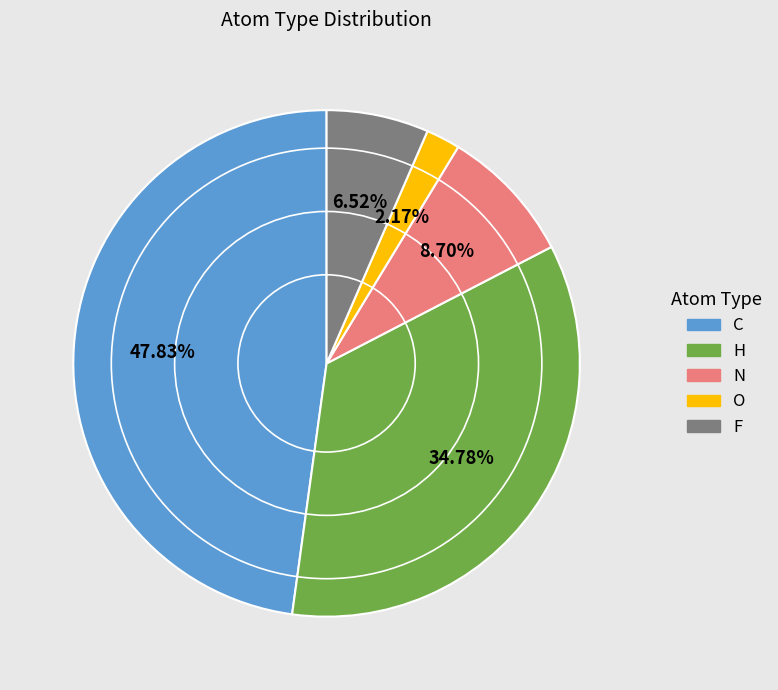

Which has a higher value, H or C?

C